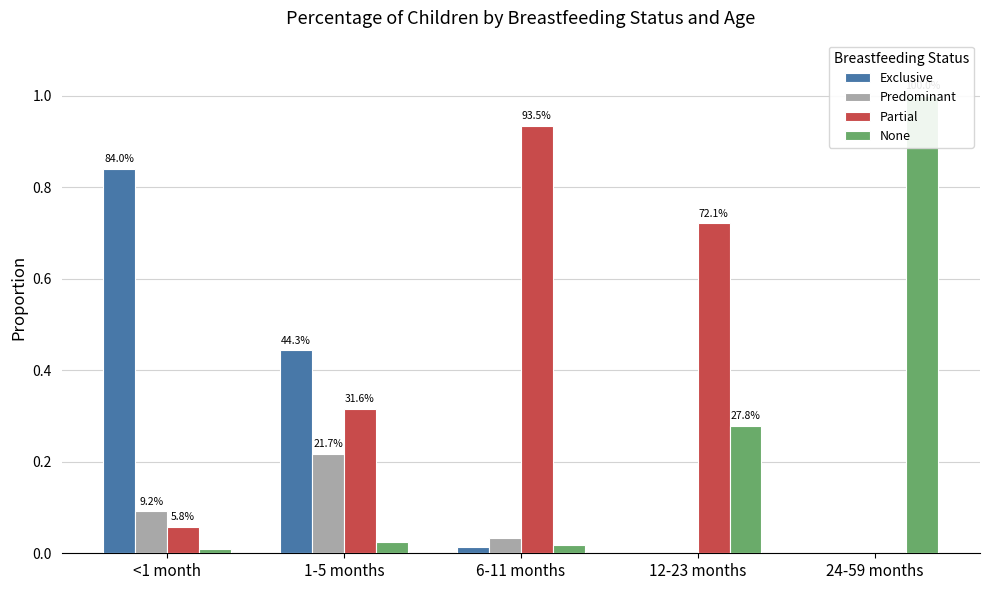

What is the difference between the highest and lowest values at 24-59 months?

1.0